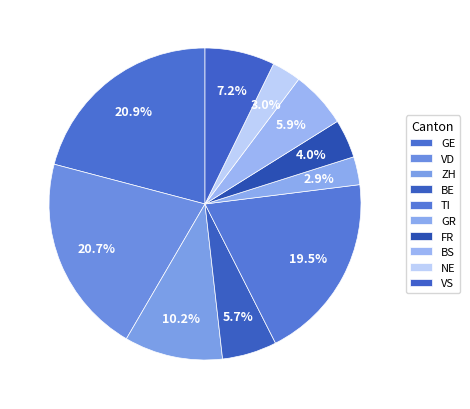

How many segments does this pie chart have?

10